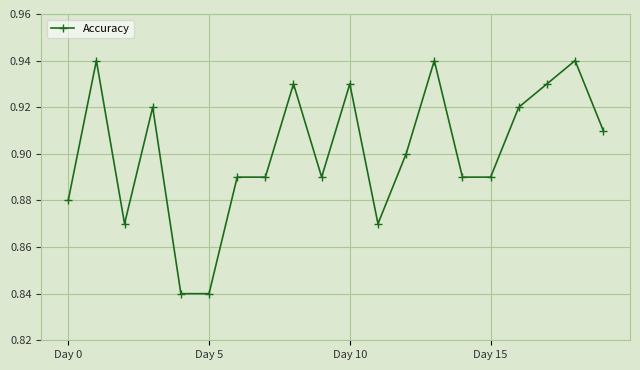

How many lines are shown in the chart?

1